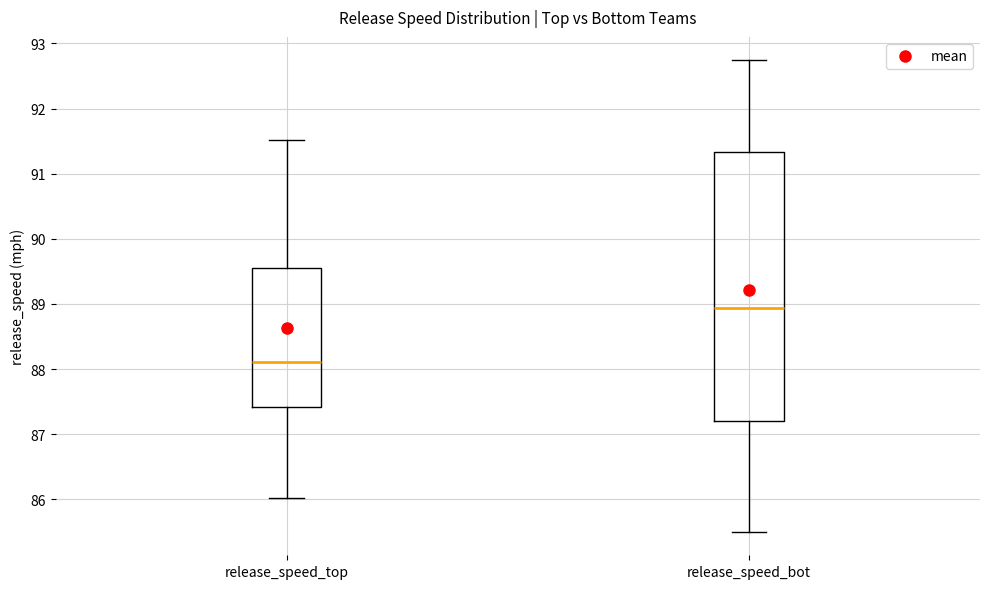

Where does the upper whisker of the box for release_speed_top end on the y-axis? The values are not printed on the chart, so give them approximately, as read against the axis.

91.5